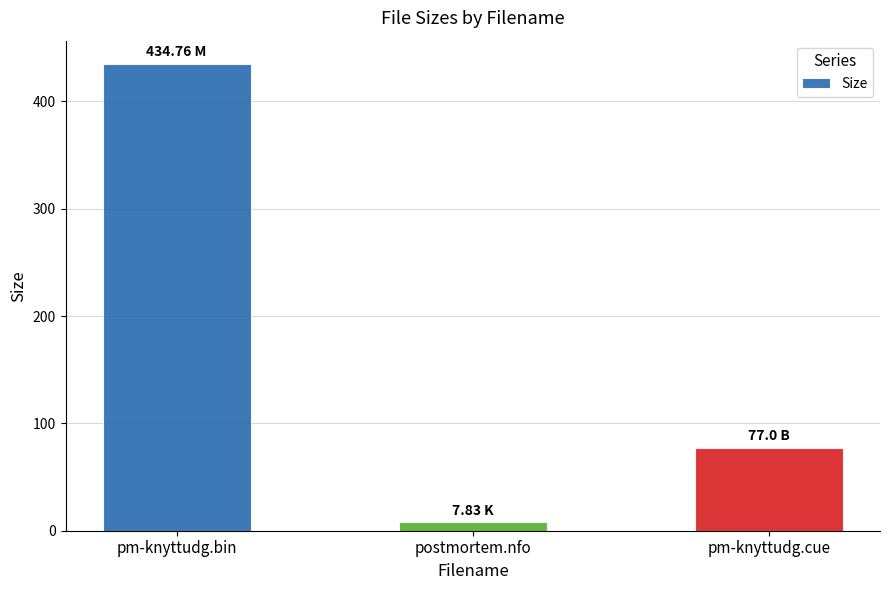

What is the minimum value shown in the chart?

7.8